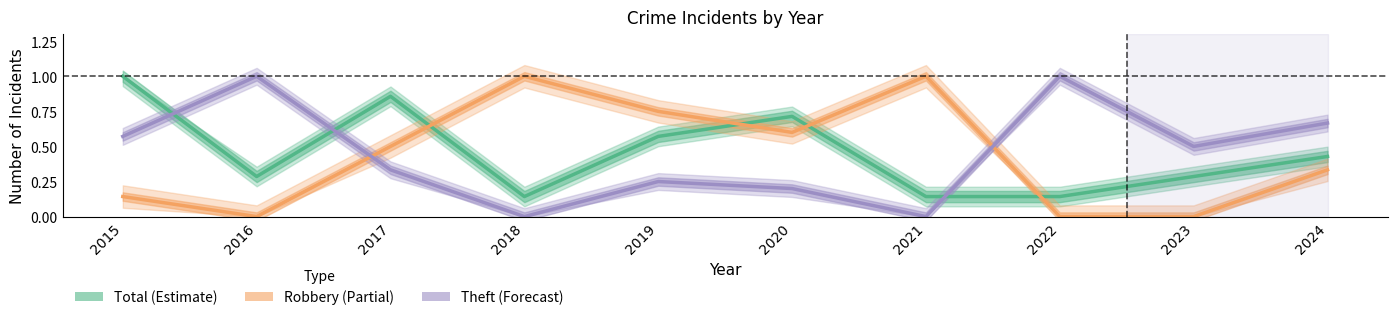

What is the difference between the second highest and second lowest values in the Theft series?

1.0